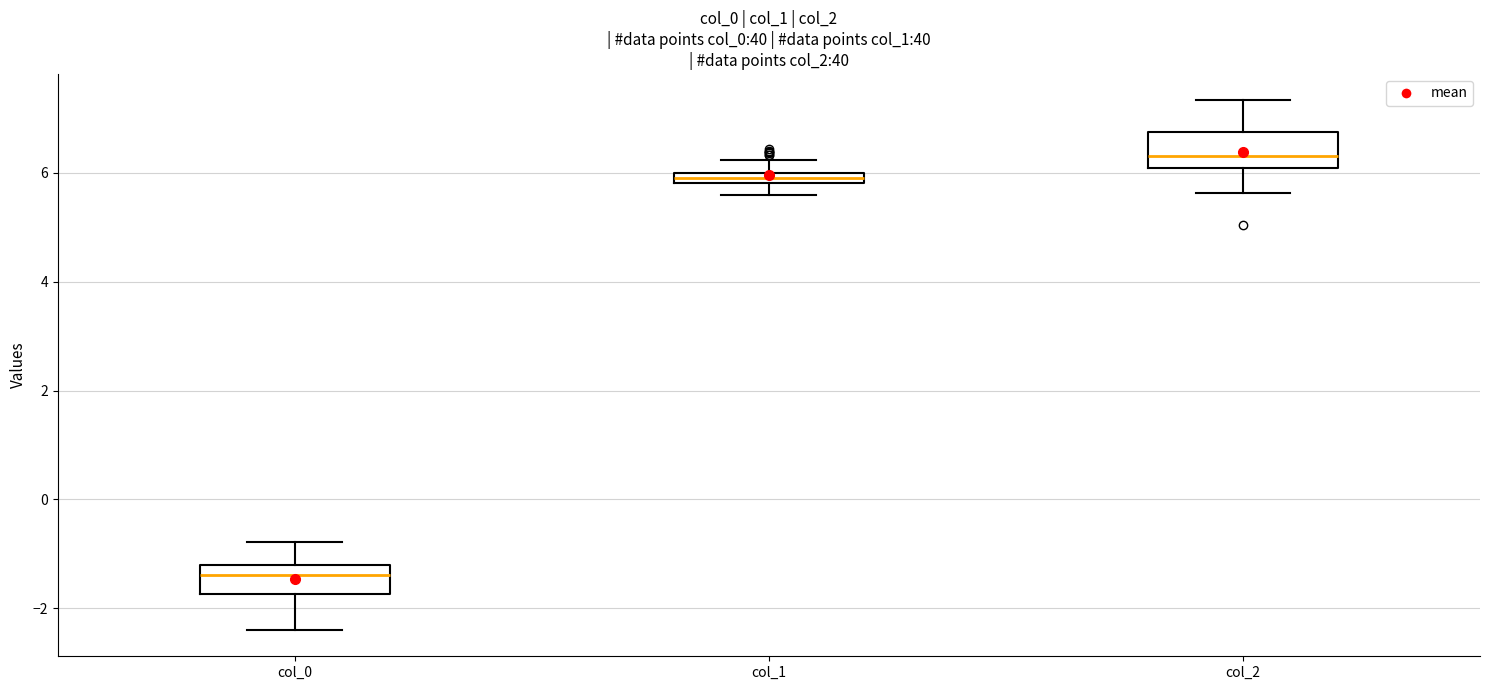

Where is the lower edge of the box for col_1 on the y-axis? The values are not printed on the chart, so give them approximately, as read against the axis.

5.8